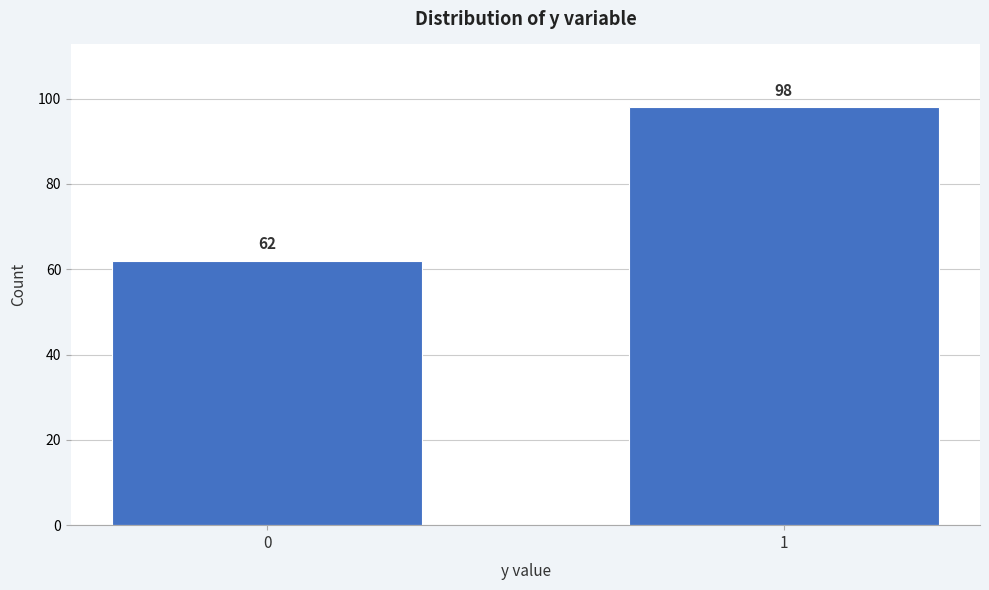

Reading right to left, list all the values displayed in this chart.

98	62